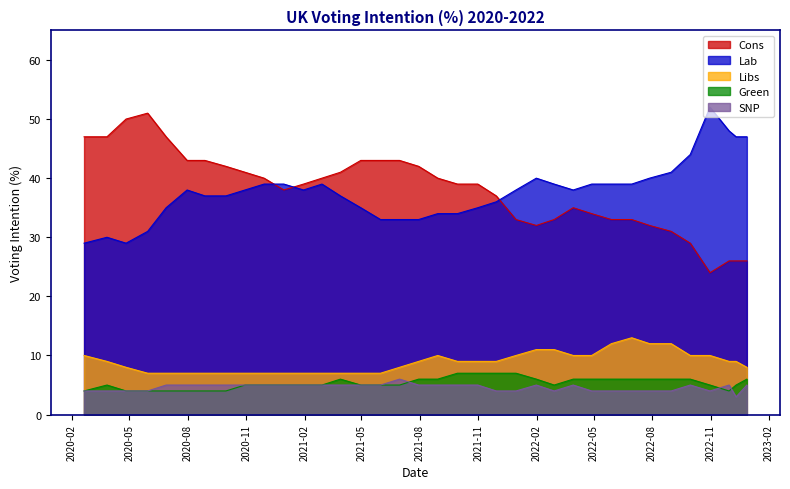

What is the difference between the second highest and second lowest values in the Green series?

3